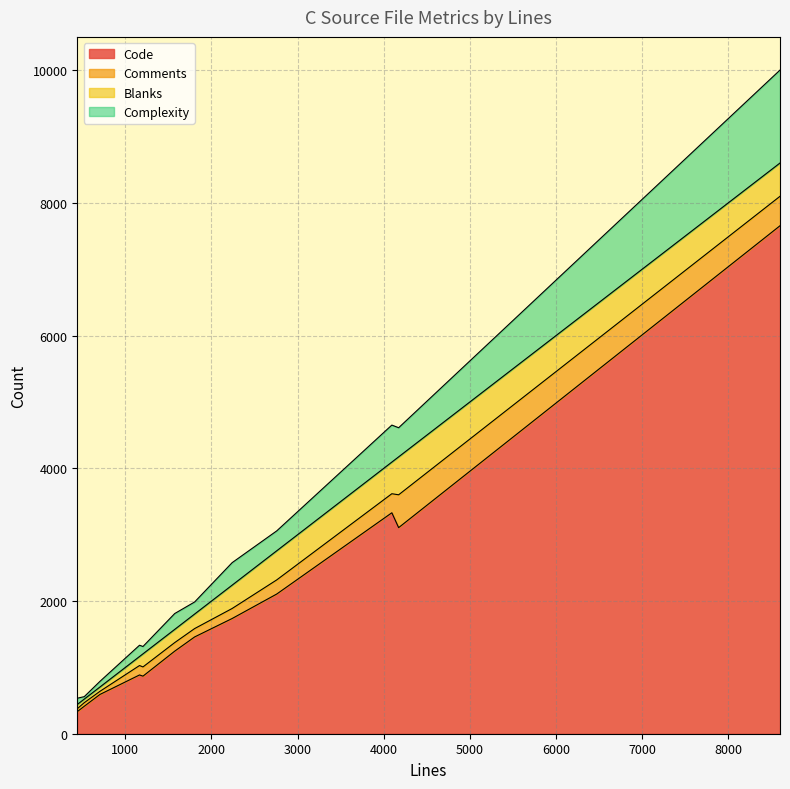

Where is the first local minimum for Blanks?

1204